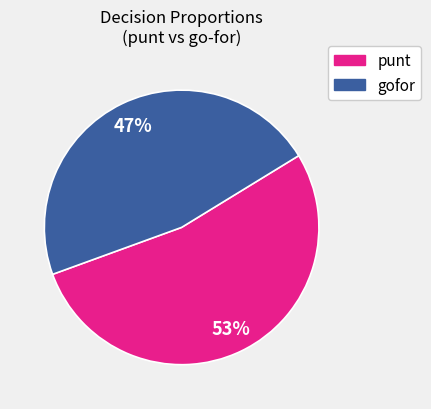

Between punt and gofor, which is larger?

punt